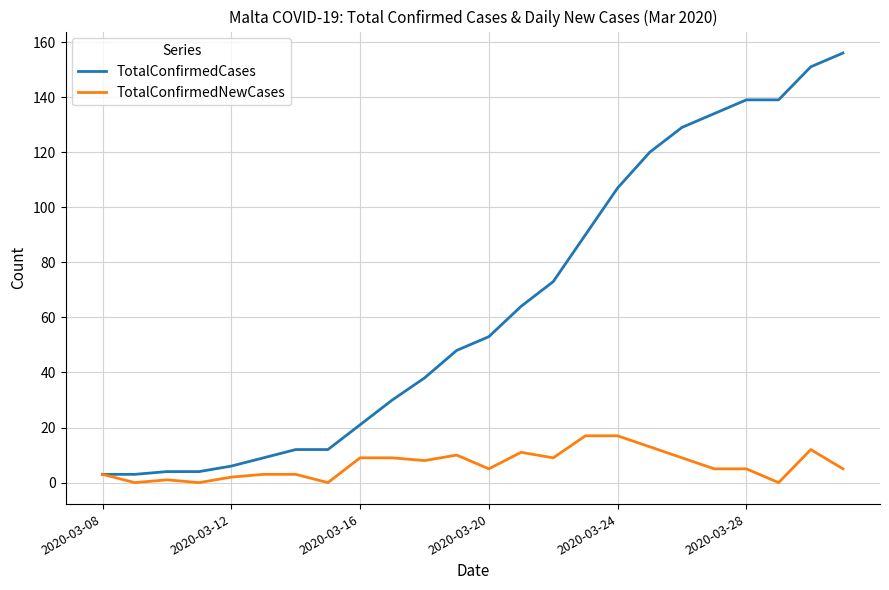

Rank the series by their maximum value, from lowest to highest.

TotalConfirmedNewCases, TotalConfirmedCases